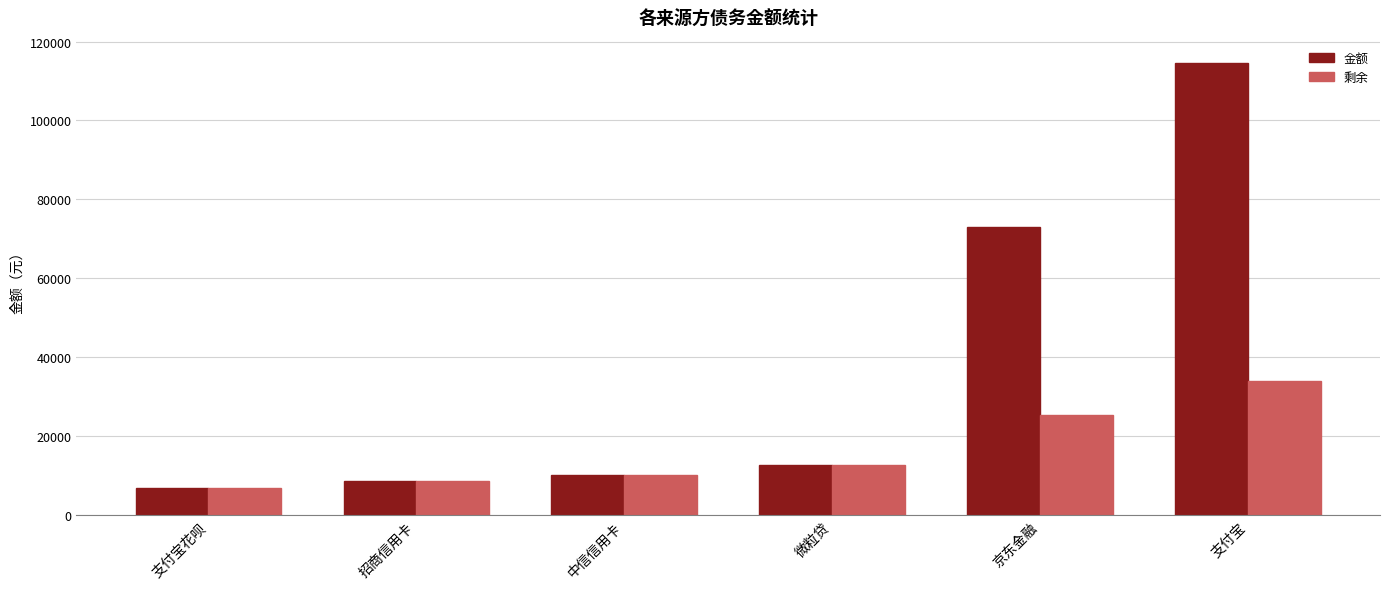

Rank the categories by 剩余 value from highest to lowest.

支付宝, 京东金融, 微粒贷, 中信信用卡, 招商信用卡, 支付宝花呗